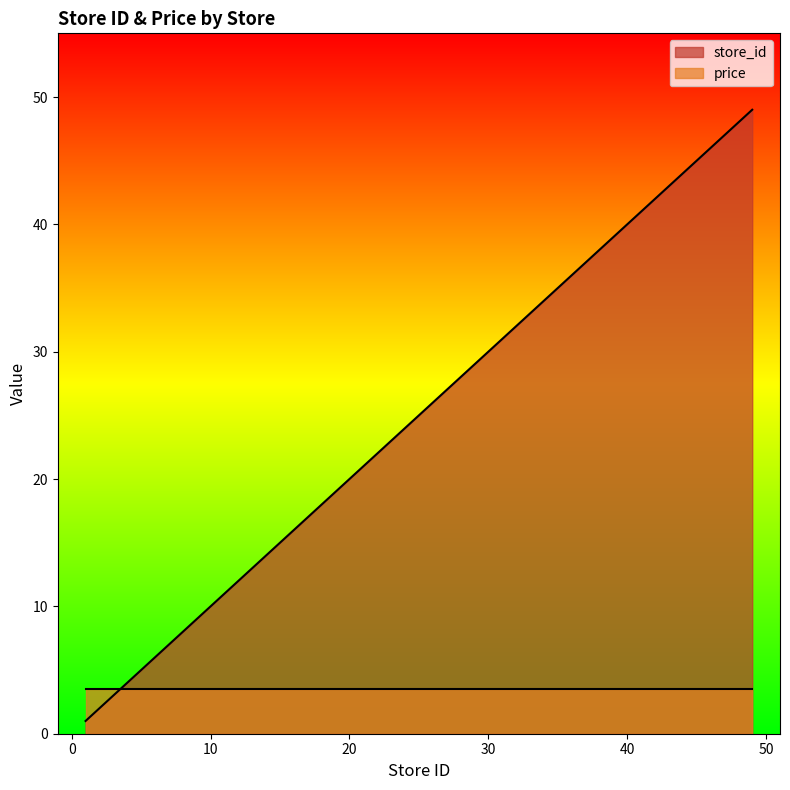

How many categories are shown in the chart?

18